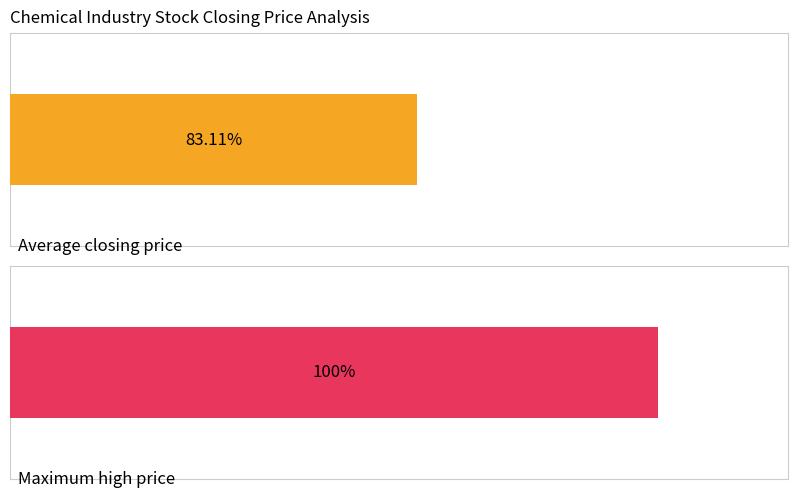

The value of open_price at 1709 is 2.4. True or false?

False